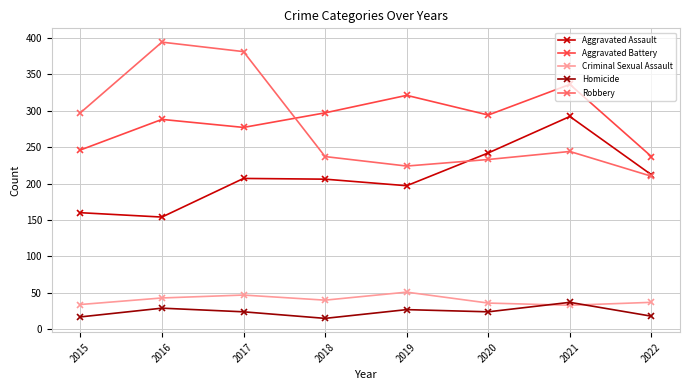

What is the lowest value of the Robbery series?

210